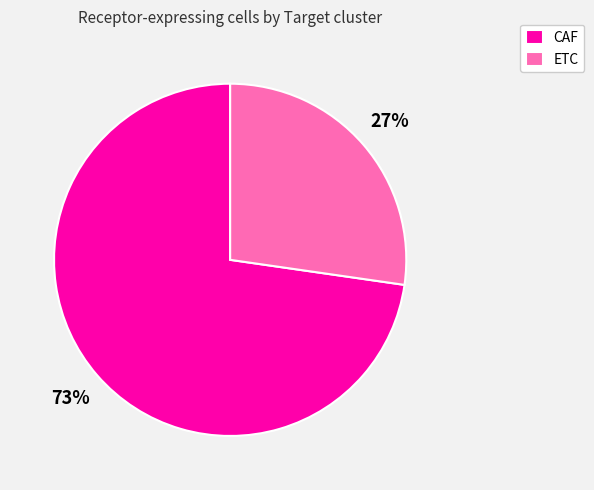

To the nearest percent, what percentage of the pie is CAF?

73%